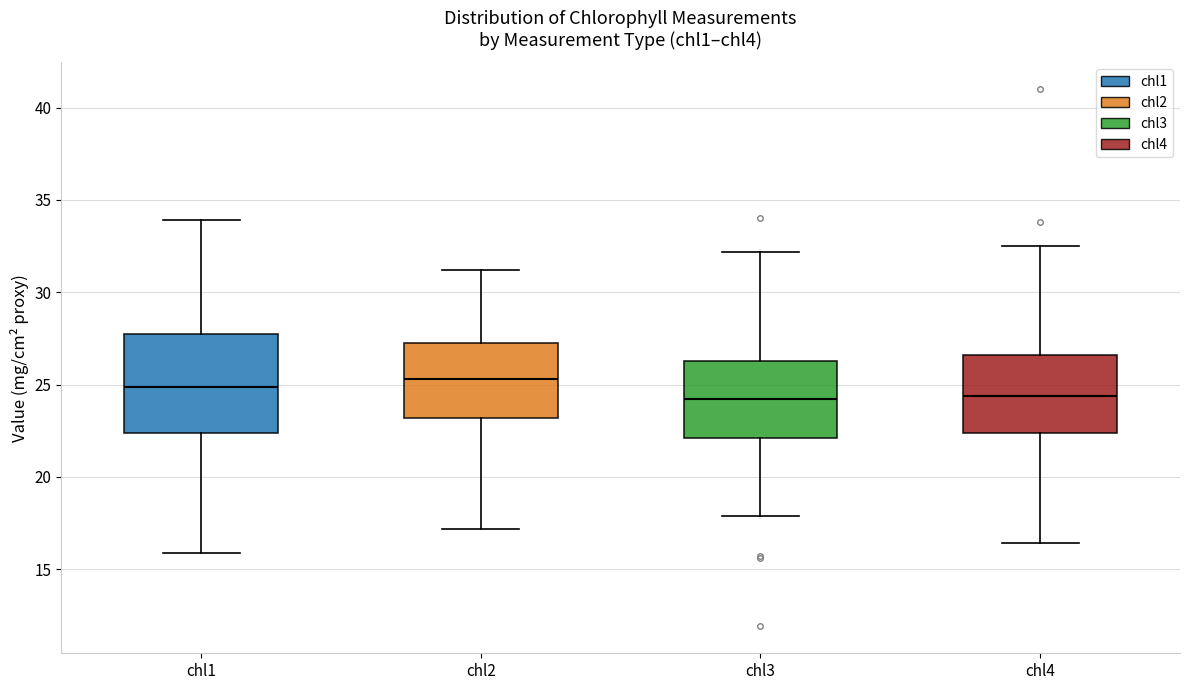

Reading left to right, transcribe this box plot: for each box, give where its median line is, the range the box spans, and where its two whiskers end, as read against the y-axis. The values are not printed on the chart, so give them approximately, as read against the axis.

chl1: median 25.0, box 22.5 to 27.5, whiskers 16.0 to 34.0
chl2: median 25.5, box 23.0 to 27.0, whiskers 17.0 to 31.0
chl3: median 24.0, box 22.0 to 26.5, whiskers 18.0 to 32.0
chl4: median 24.5, box 22.5 to 26.5, whiskers 16.5 to 32.5